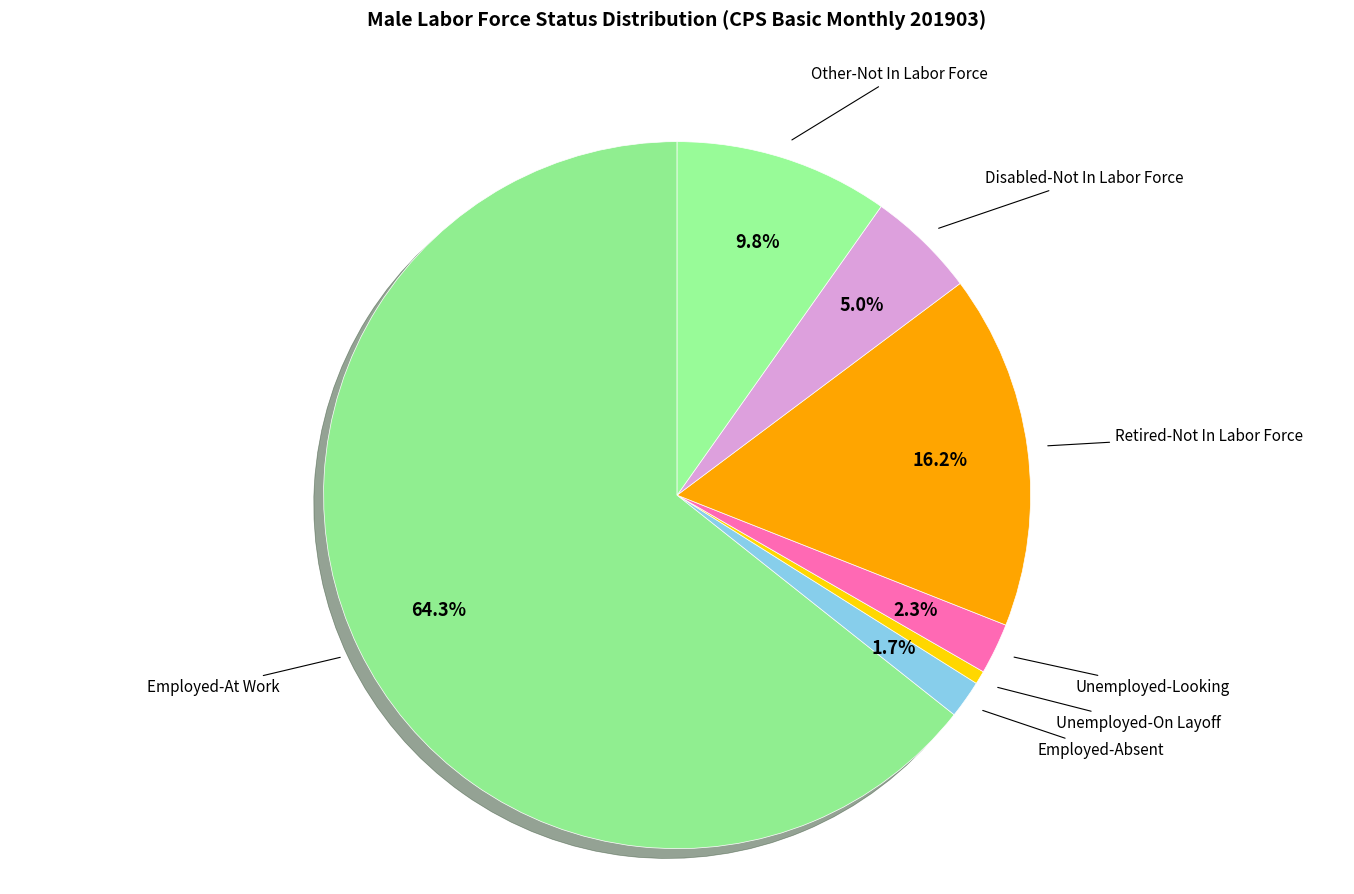

How many segments does this pie chart have?

7